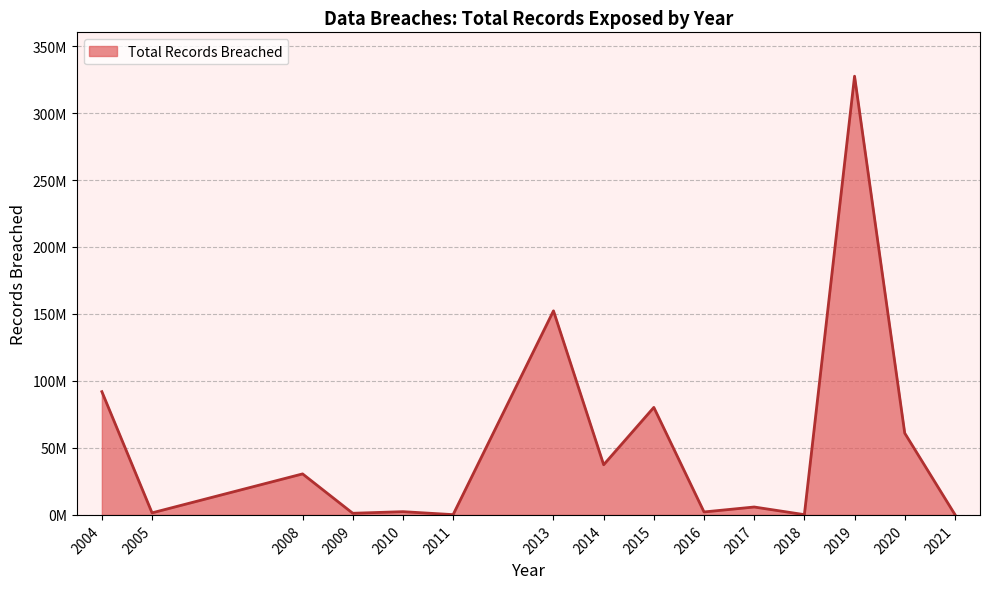

At which category does the data reach its first local peak?

2008